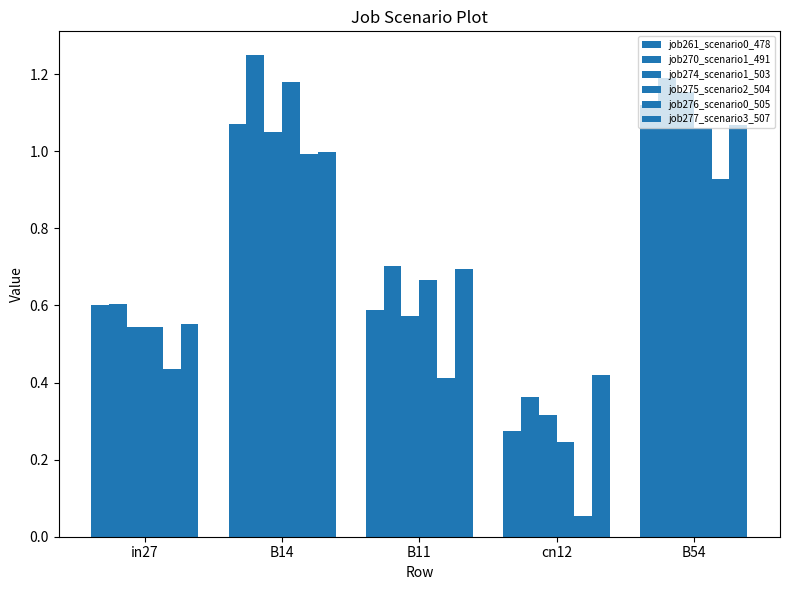

At which label does job275_scenario2_504 reach its peak?

B14